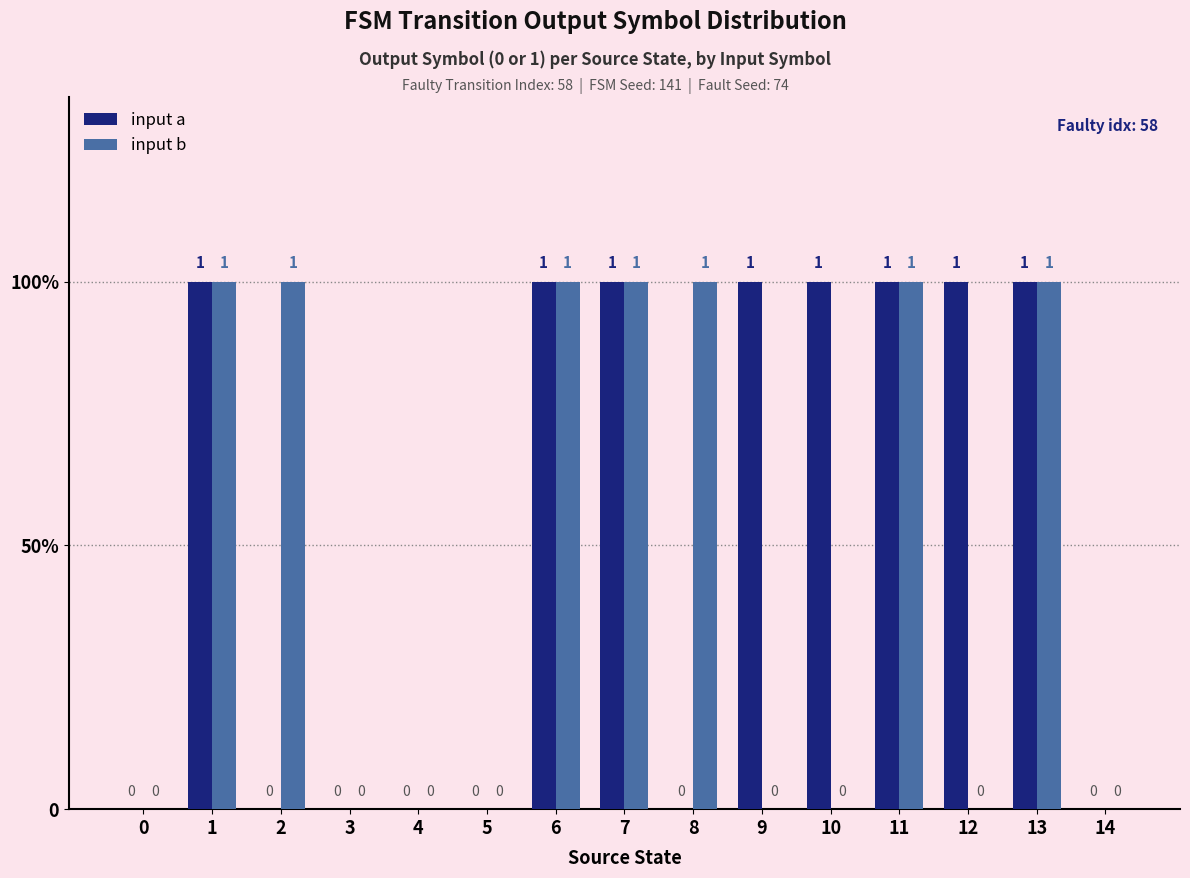

Are the bars horizontal?

No